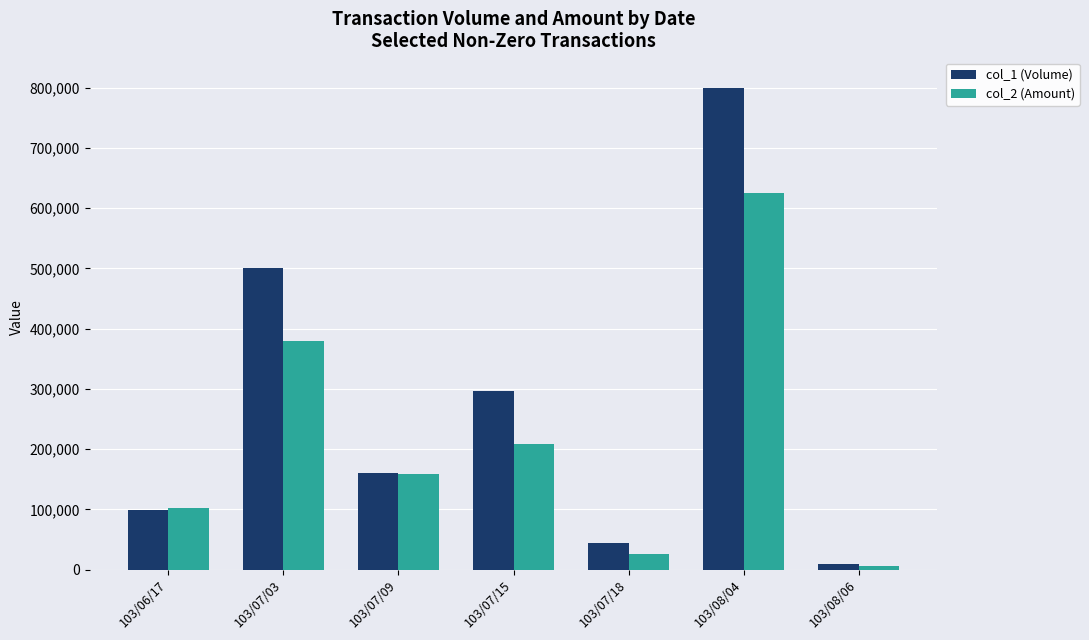

Count the number of categories in the chart.

7